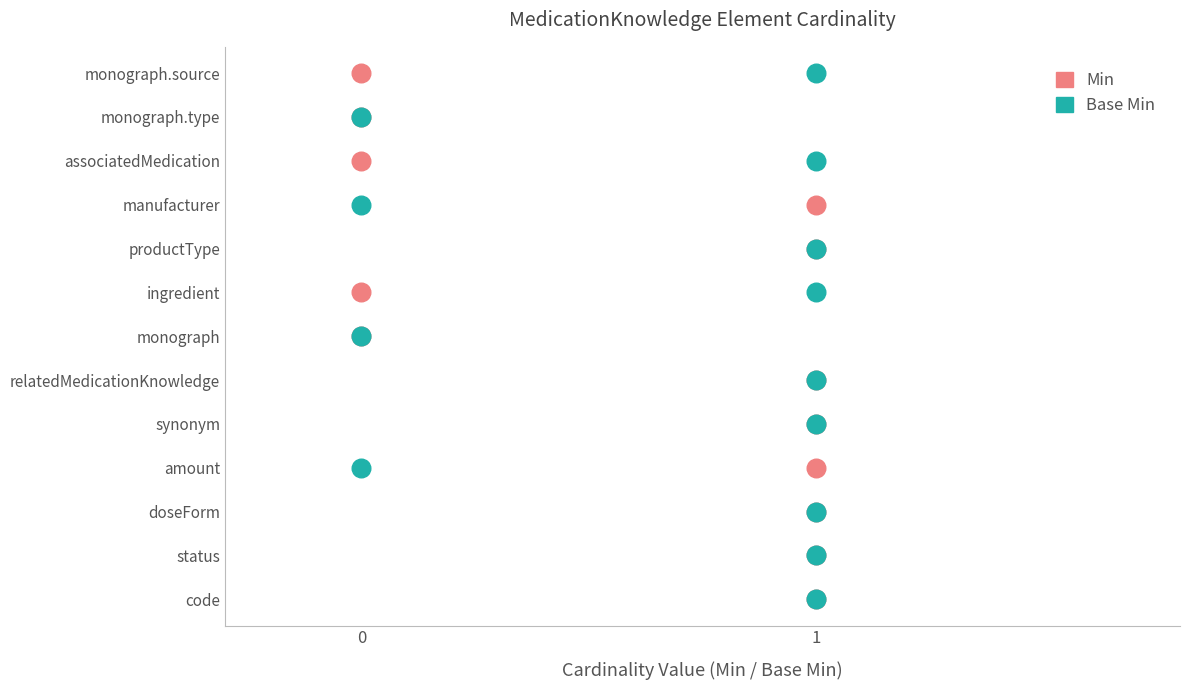

What are all the series names shown in the legend?

Min, Base Min